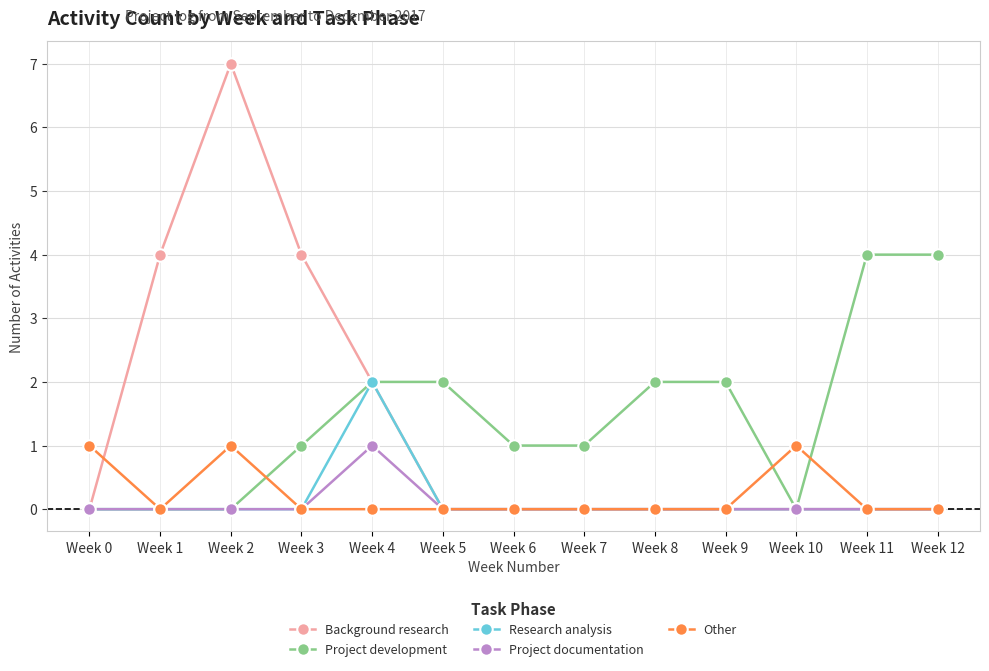

Count the number of categories in the chart.

13